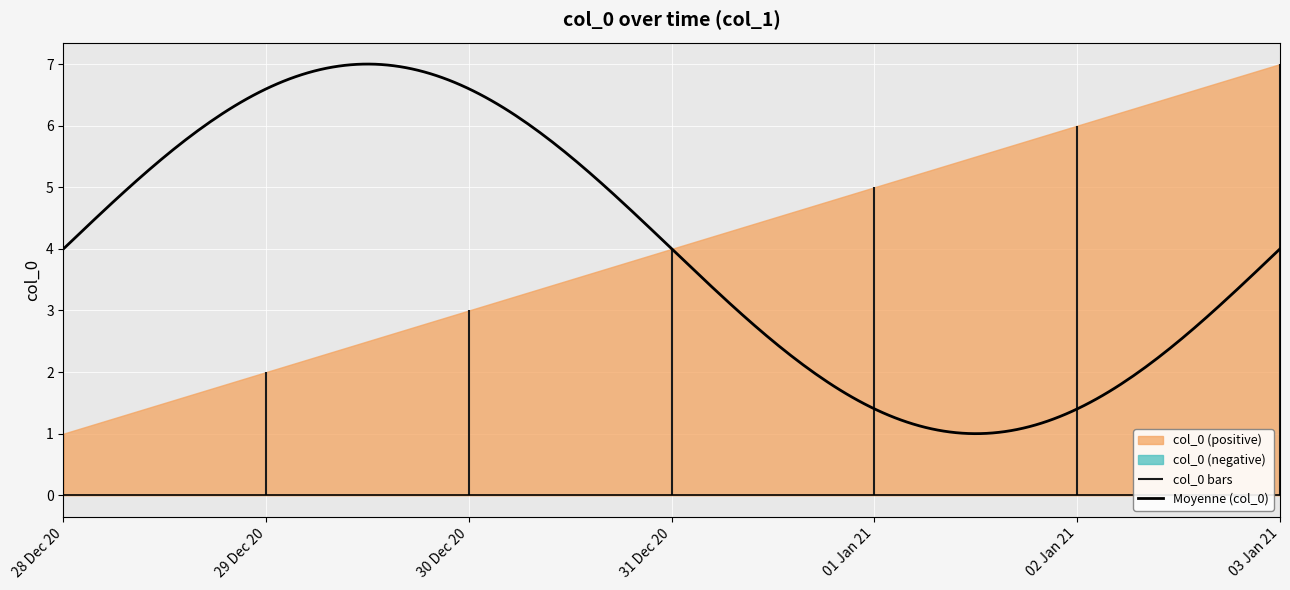

What is the sum of the values at 2020-12-30 and 2021-01-01?

8